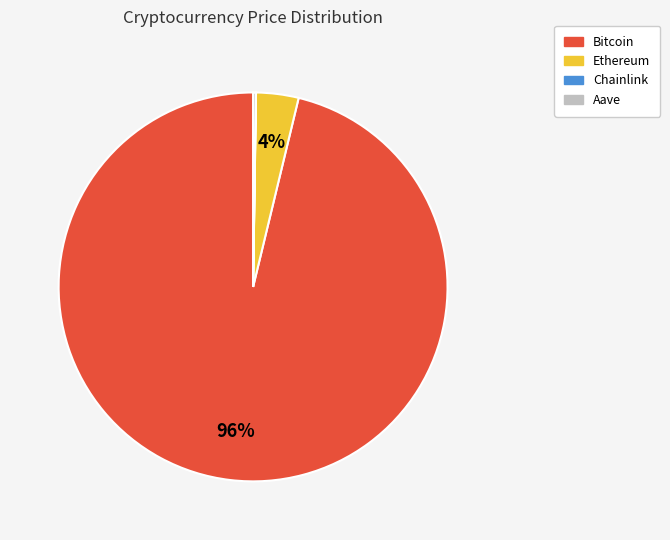

Which category has the biggest portion of the pie?

Bitcoin